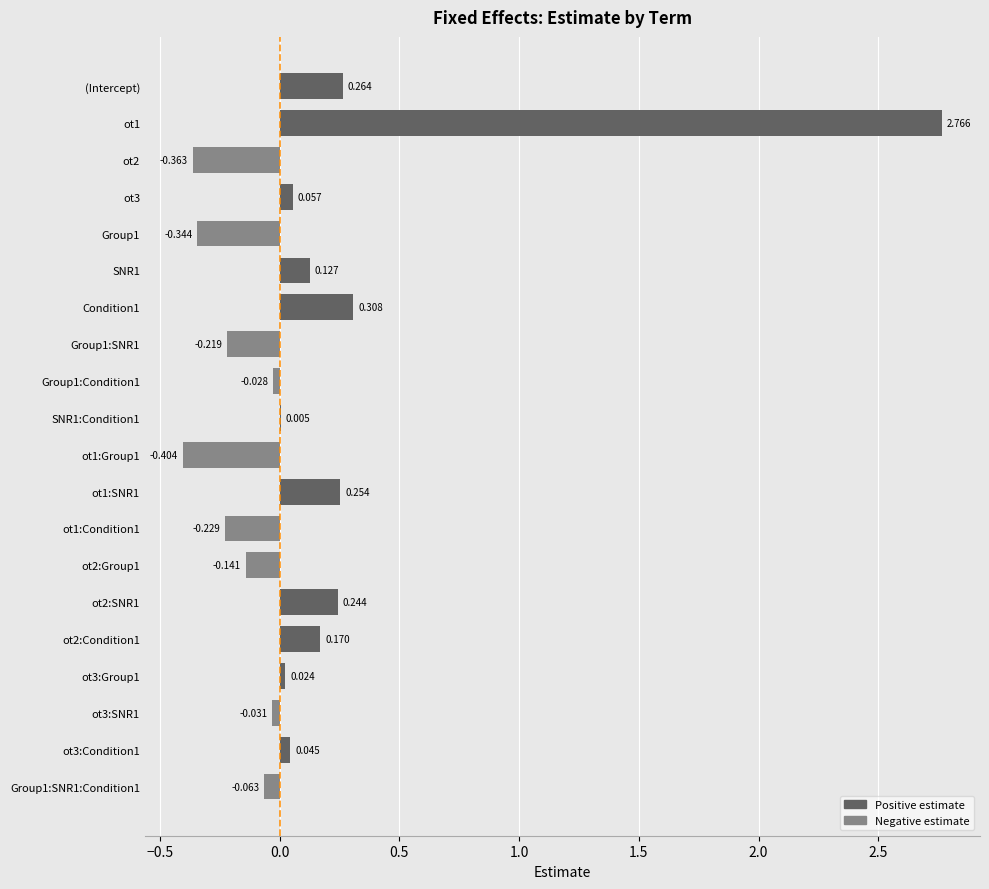

Between (Intercept) and SNR1:Condition1, which is larger?

(Intercept)